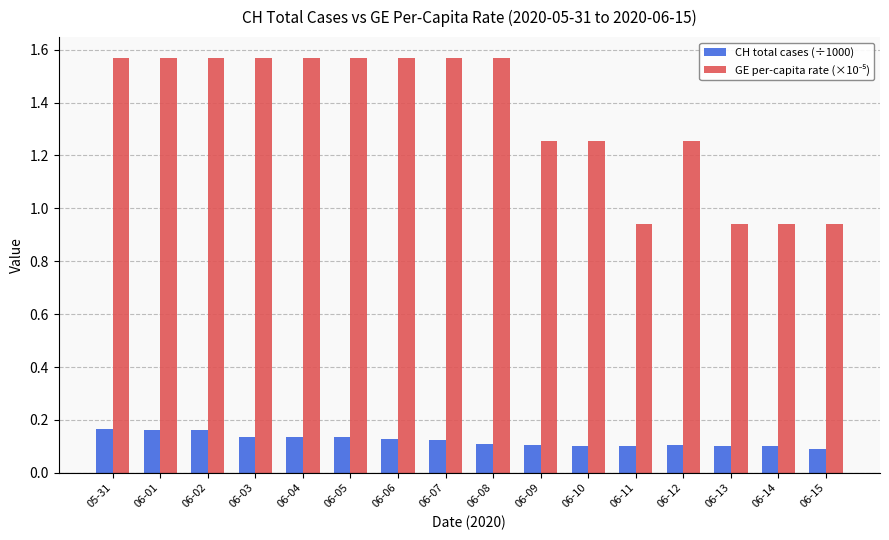

How many CH total cases (÷1000) values are between 0 and 1?

16